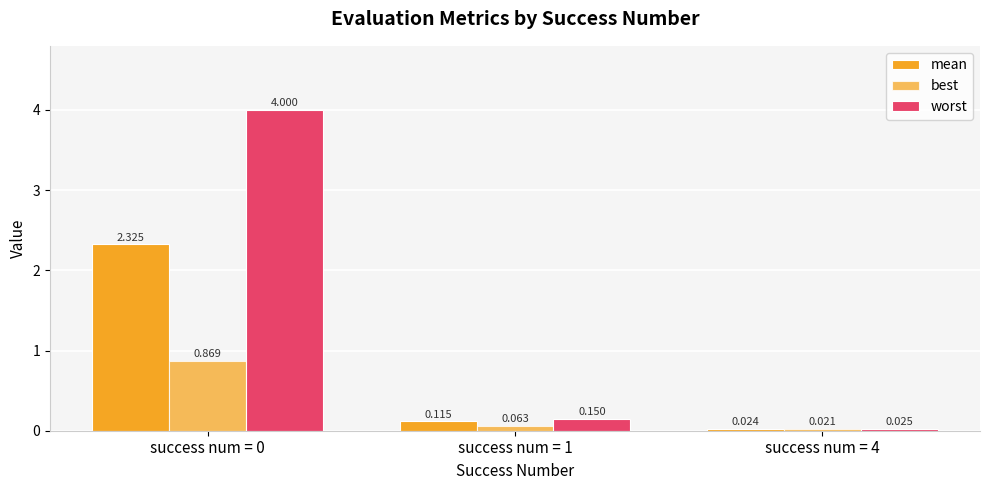

Count the number of categories in the chart.

3